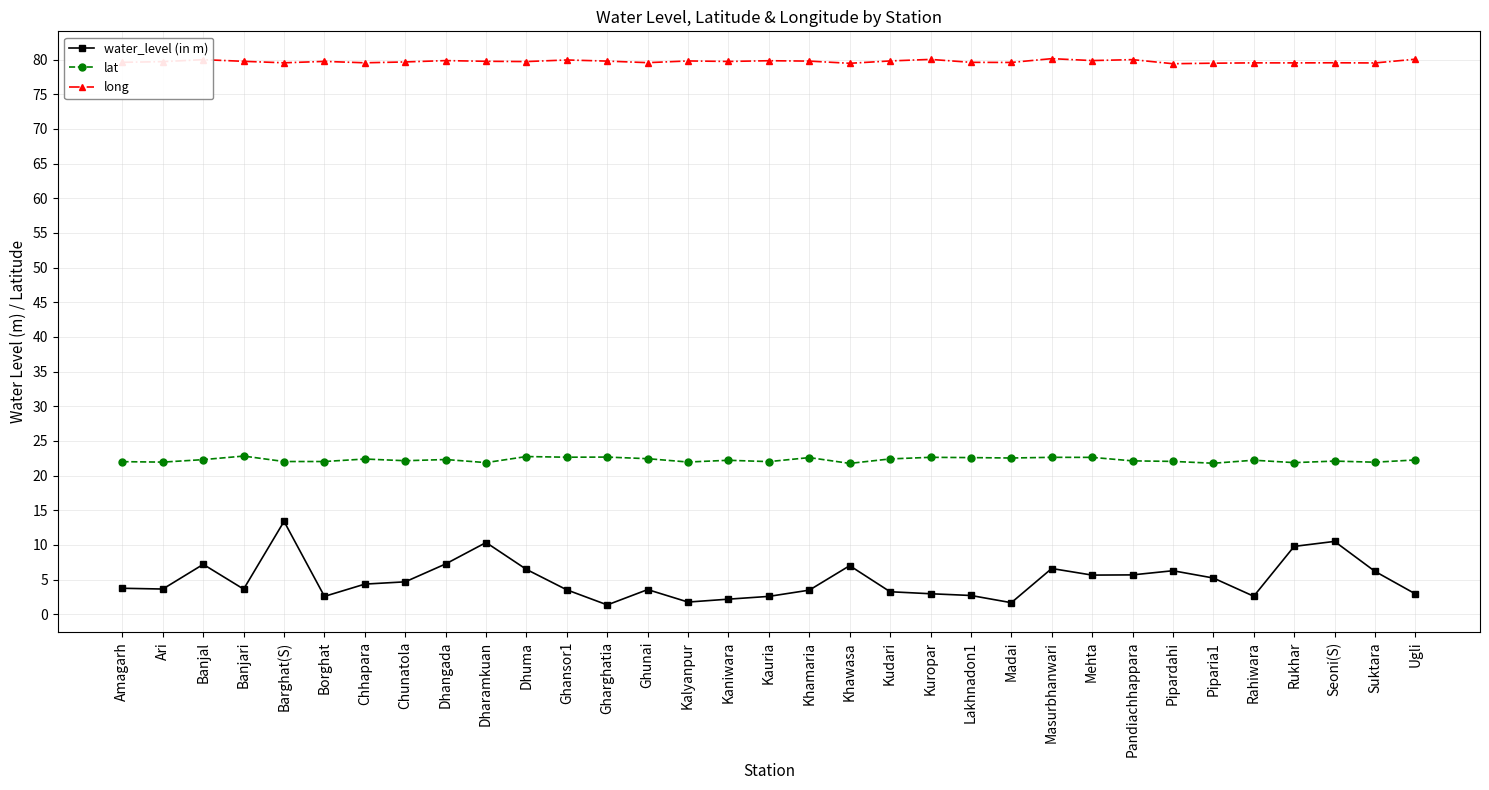

At which label does water_level (in m) reach its peak?

Barghat(S)